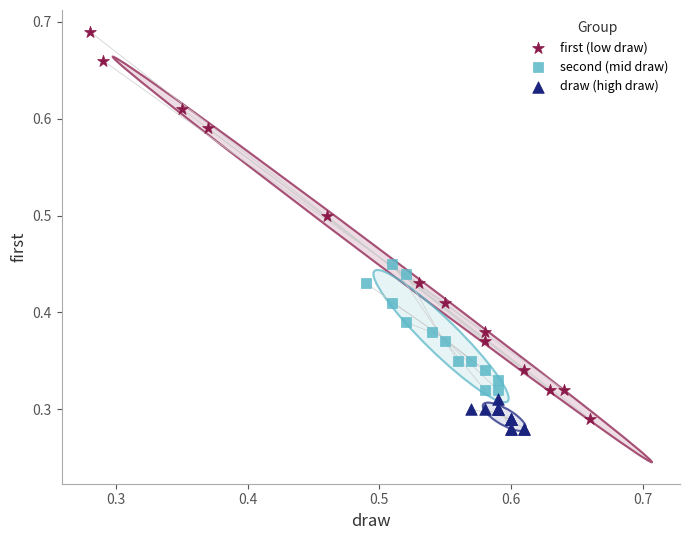

Which series contains the lowest Y value?

draw (high draw)